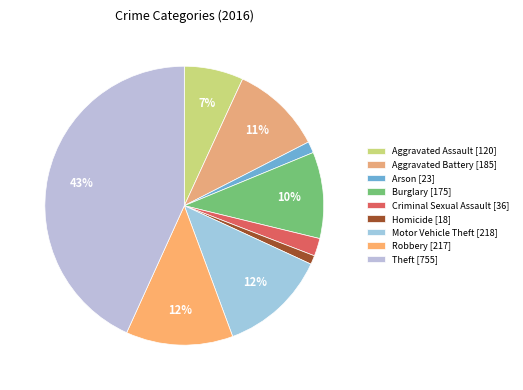

How many slices are in this pie chart?

9